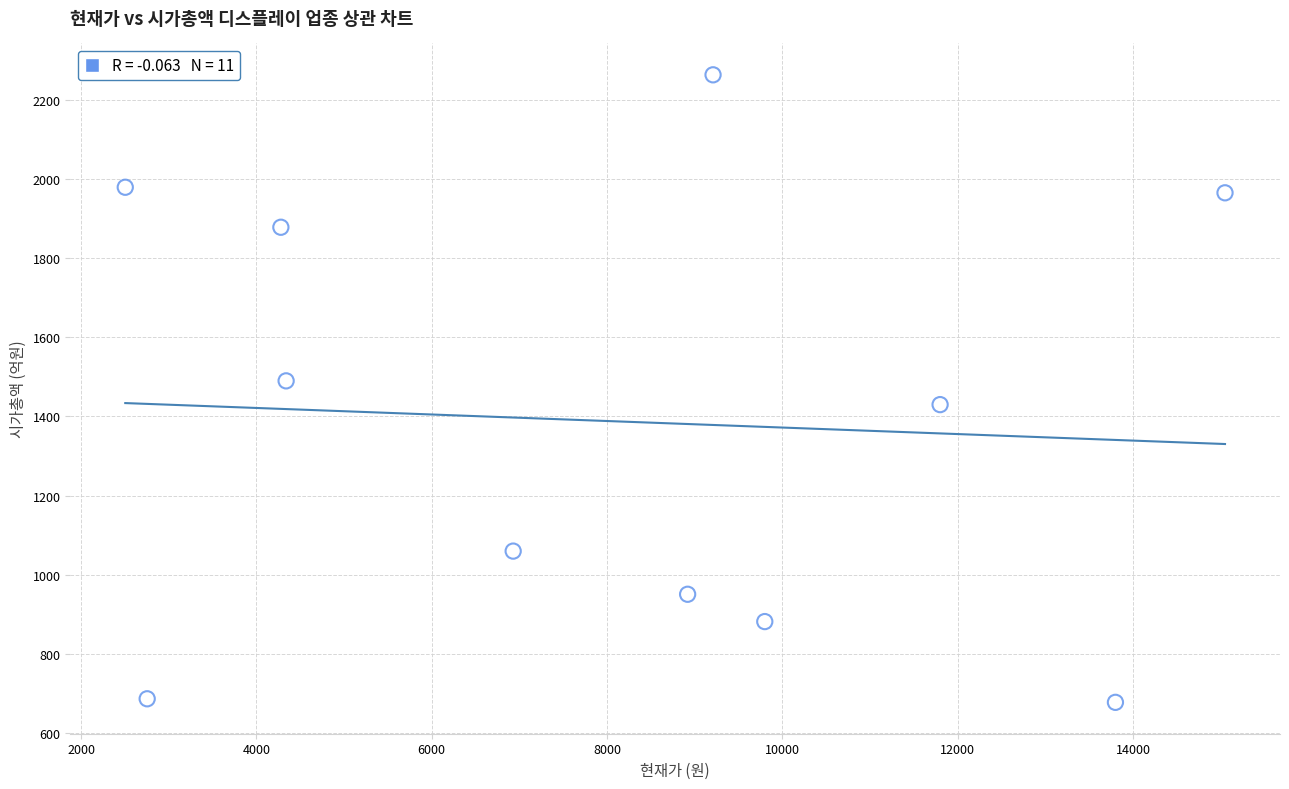

What is the average X value?

8126